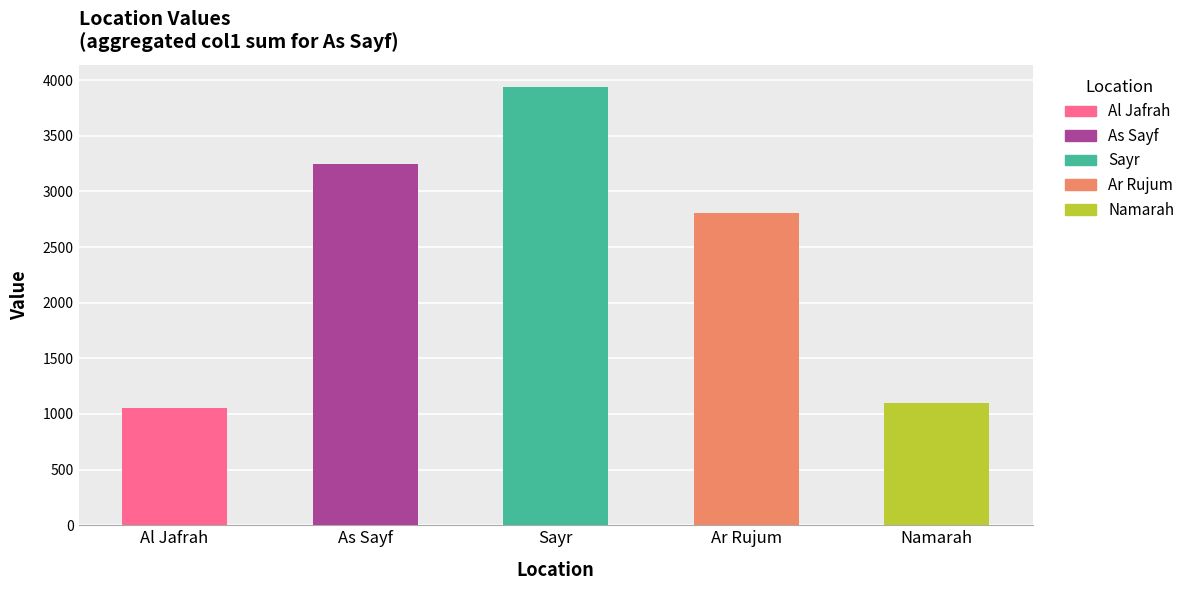

Which has a higher value, Sayr or Ar Rujum?

Sayr